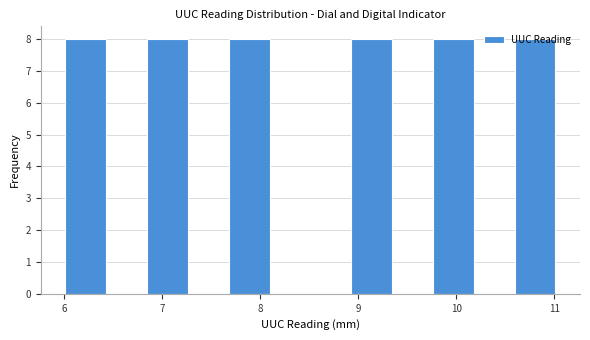

How tall is the bar that spans 6.0 to 6.4 on the x-axis? Neither the bar edges nor the heights are printed on the chart, so give them approximately, as read against the axes.

8